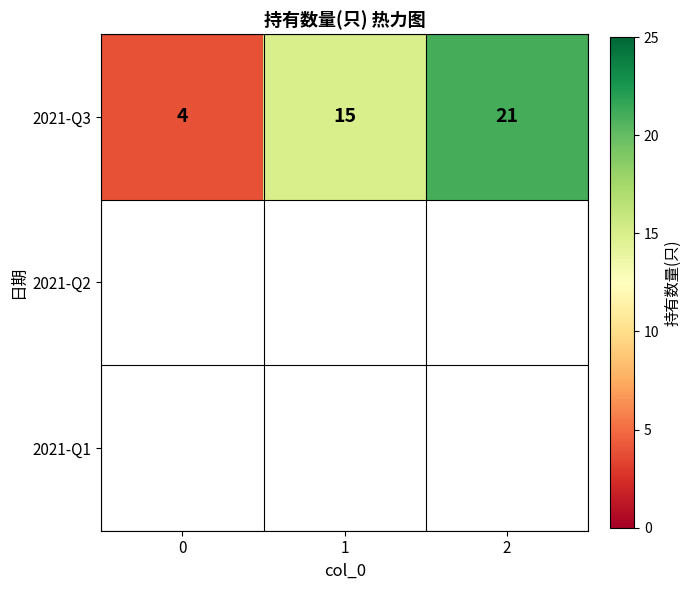

Where is the data nearest to the value 12?

1